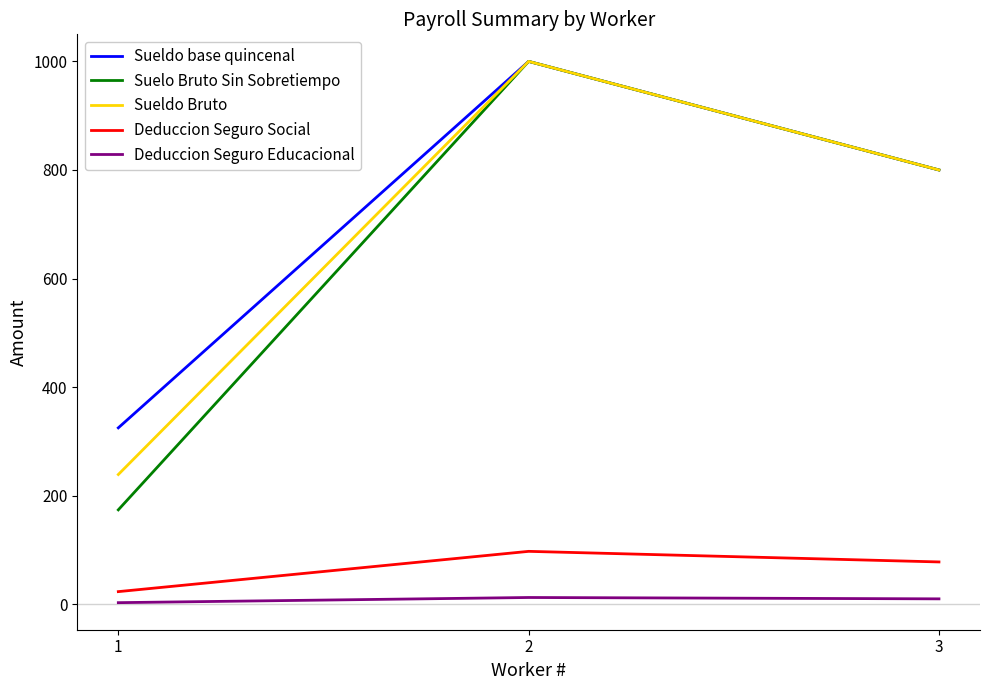

What are all the series names shown in the legend?

Sueldo base quincenal, Suelo Bruto Sin Sobretiempo, Sueldo Bruto, Deduccion Seguro Social, Deduccion Seguro Educacional